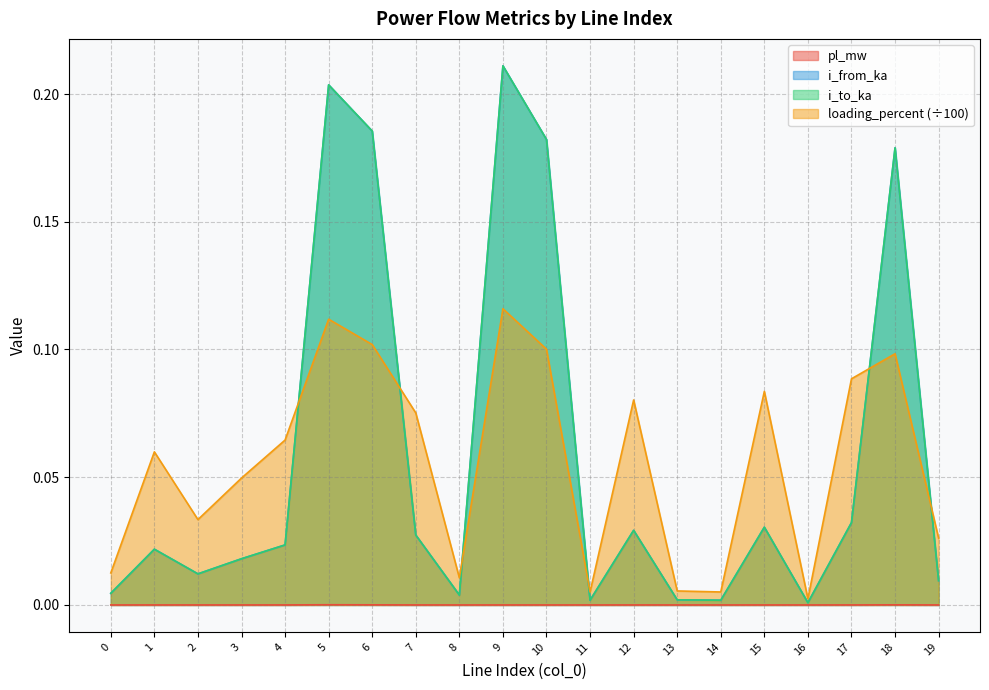

Reading right to left, list all the values displayed in this chart.

pl_mw: 19=0.0	18=0.0	17=0.0	16=0.0	15=0.0	14=0.0	13=0.0	12=0.0	11=0.0	10=0.0	9=0.0	8=0.0	7=0.0	6=0.0	5=0.0	4=0.0	3=0.0	2=0.0	1=0.0	0=0.0
i_from_ka: 19=0.0	18=0.2	17=0.0	16=0.0	15=0.0	14=0.0	13=0.0	12=0.0	11=0.0	10=0.2	9=0.2	8=0.0	7=0.0	6=0.2	5=0.2	4=0.0	3=0.0	2=0.0	1=0.0	0=0.0
i_to_ka: 19=0.0	18=0.2	17=0.0	16=0.0	15=0.0	14=0.0	13=0.0	12=0.0	11=0.0	10=0.2	9=0.2	8=0.0	7=0.0	6=0.2	5=0.2	4=0.0	3=0.0	2=0.0	1=0.0	0=0.0
loading_percent: 19=0.0	18=0.1	17=0.1	16=0.0	15=0.1	14=0.0	13=0.0	12=0.1	11=0.0	10=0.1	9=0.1	8=0.0	7=0.1	6=0.1	5=0.1	4=0.1	3=0.0	2=0.0	1=0.1	0=0.0